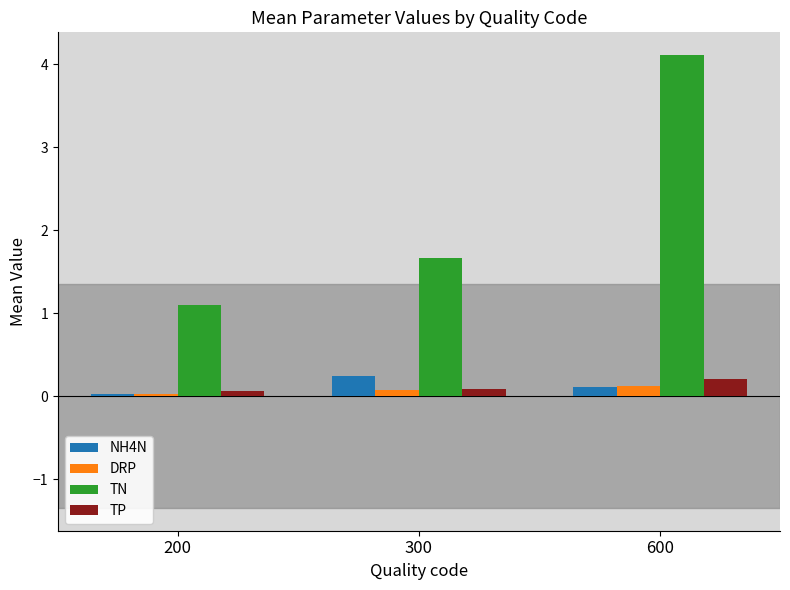

Which series has the largest total across all categories?

TN